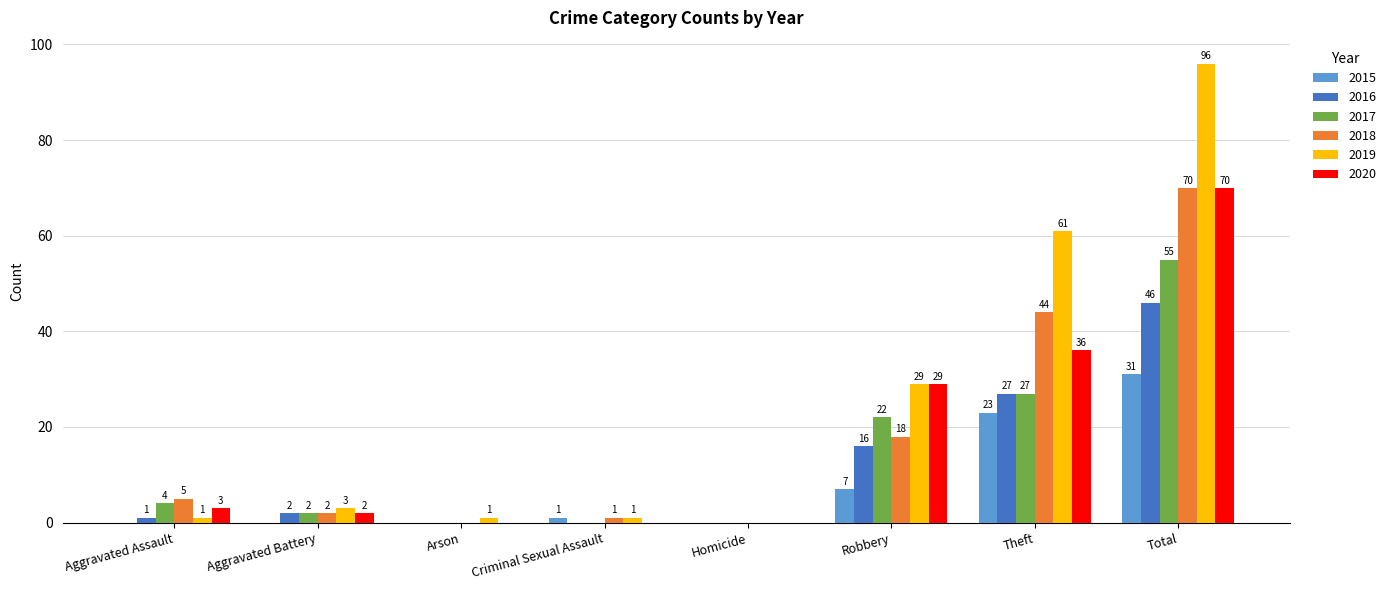

How many values in 2019 are above zero?

7